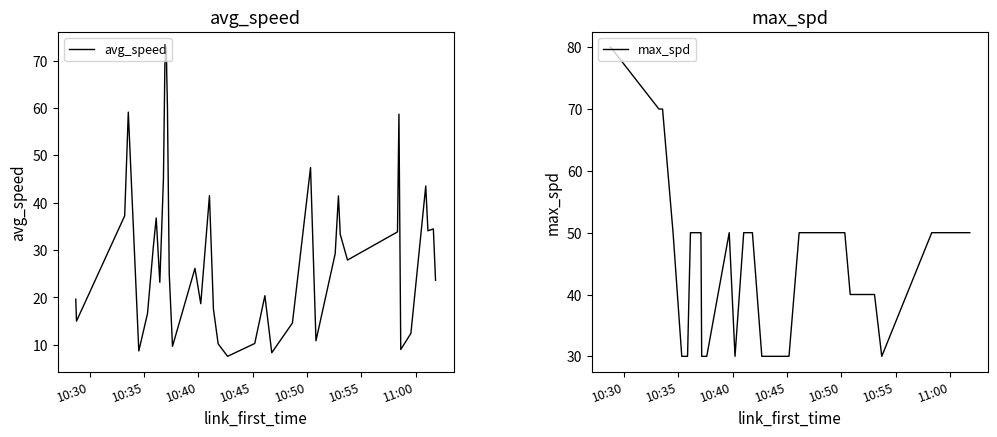

What is the sum of all max_spd values?

1880